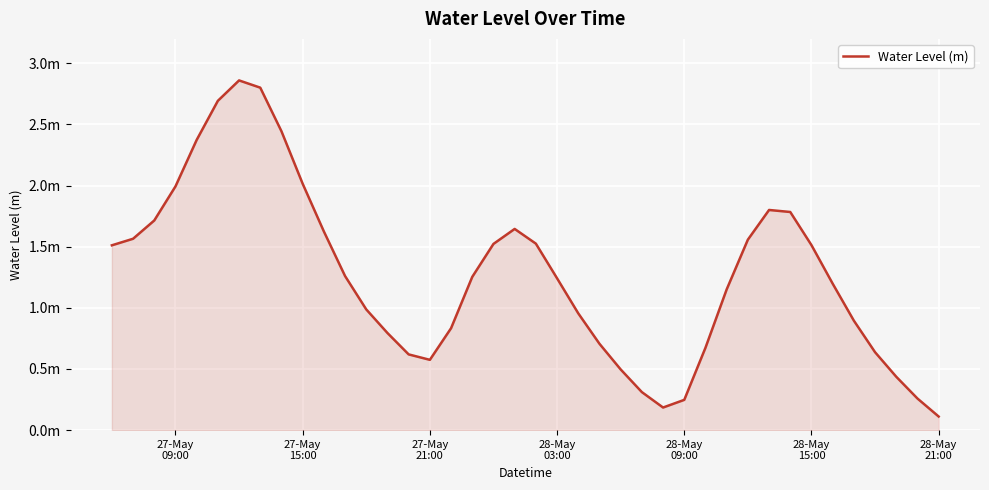

Does the chart display data point markers on the line(s)?

No